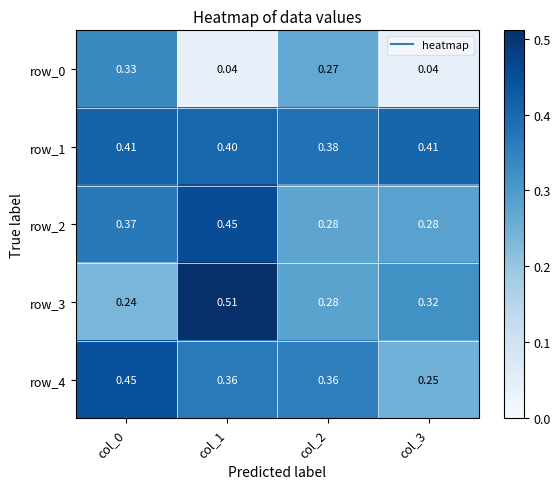

Count the number of categories in the chart.

4